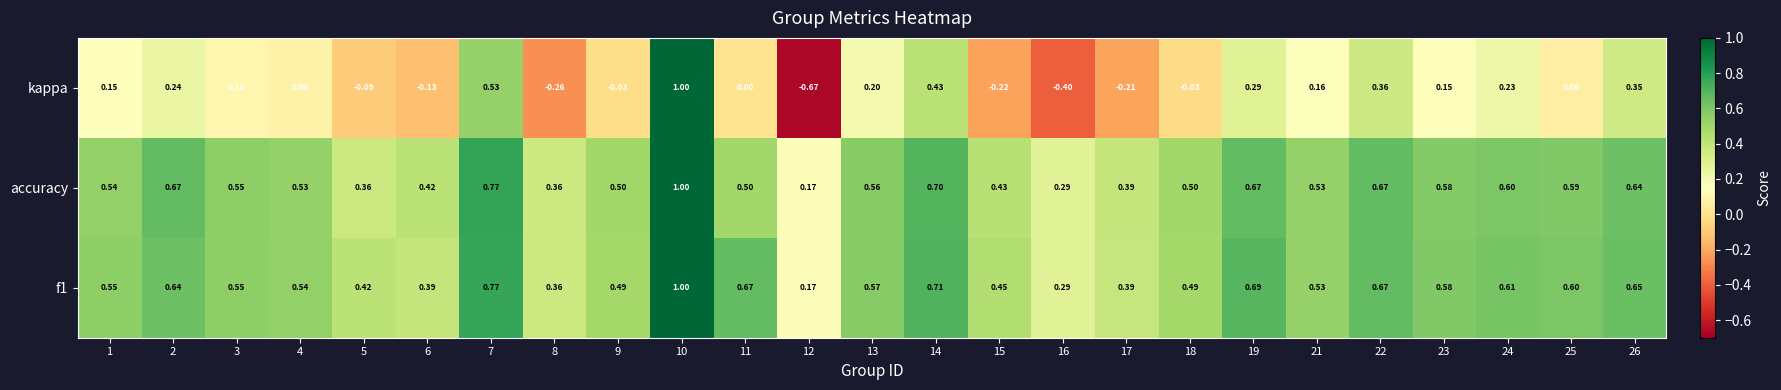

Which series has the widest spread of values?

kappa